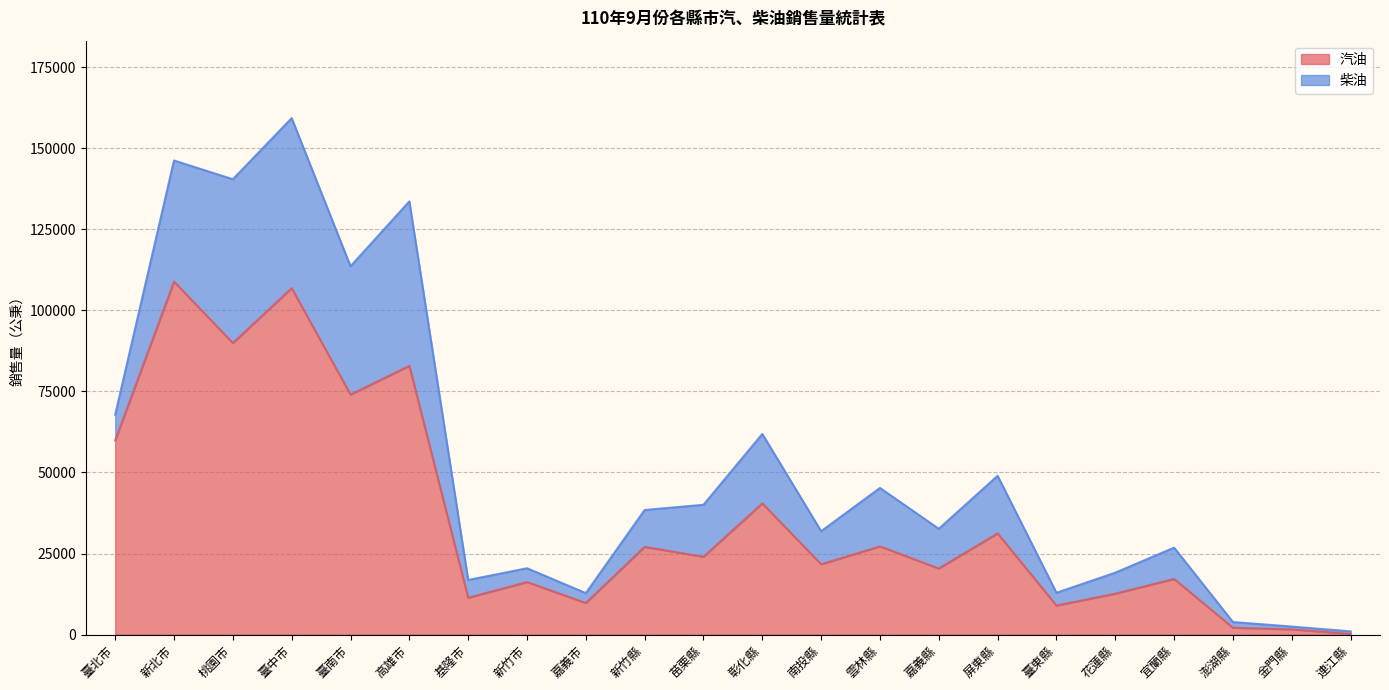

Rank the categories by value from lowest to highest.

連江縣, 金門縣, 澎湖縣, 臺東縣, 嘉義市, 基隆市, 花蓮縣, 新竹市, 宜蘭縣, 嘉義縣, 南投縣, 苗栗縣, 新竹縣, 雲林縣, 屏東縣, 彰化縣, 臺北市, 臺南市, 高雄市, 桃園市, 臺中市, 新北市